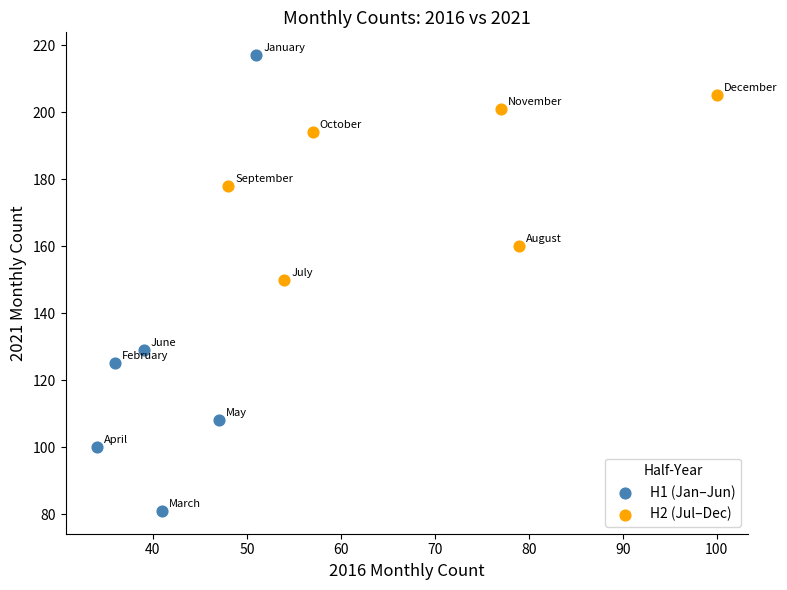

Which series reaches the minimum Y coordinate?

H1 (Jan–Jun)